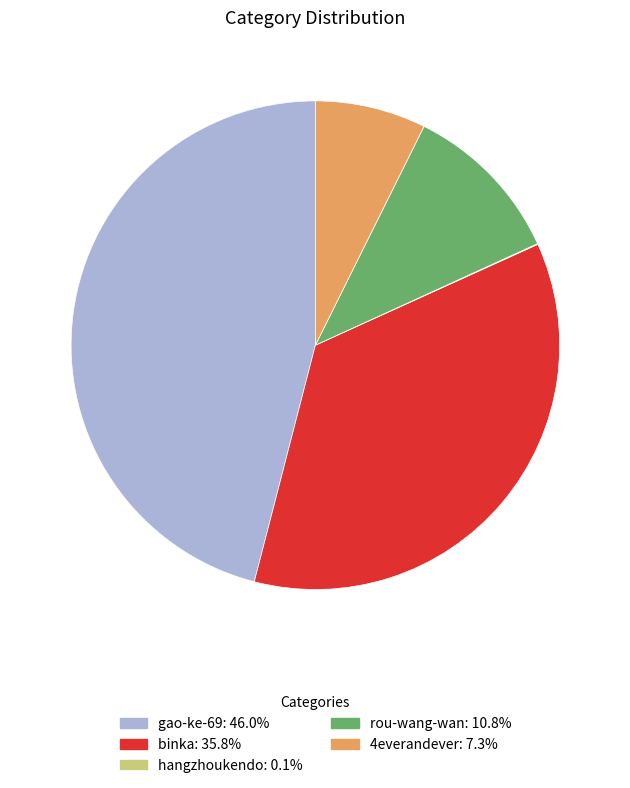

Do 4everandever and rou-wang-wan together represent more than half of the pie?

No